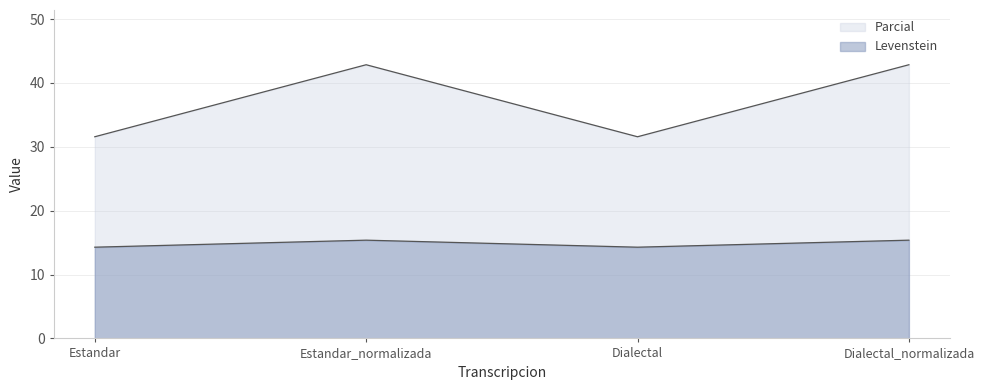

Reading left to right, transcribe all the data shown in this chart.

Levenstein: Estandar=31.6	Estandar_normalizada=42.9	Dialectal=31.6	Dialectal_normalizada=42.9
Parcial: Estandar=14.3	Estandar_normalizada=15.4	Dialectal=14.3	Dialectal_normalizada=15.4